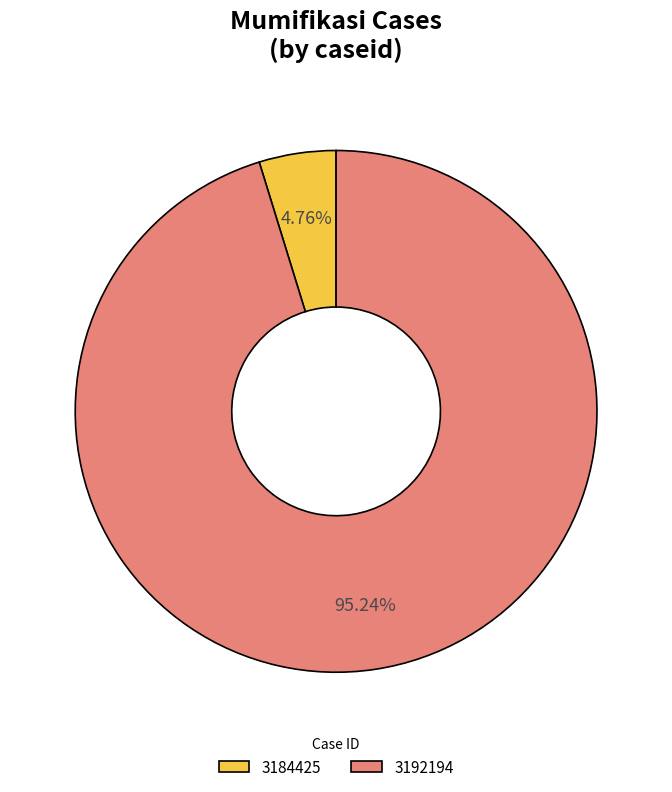

What percentage is the 3192194 slice, to the nearest percent?

95%